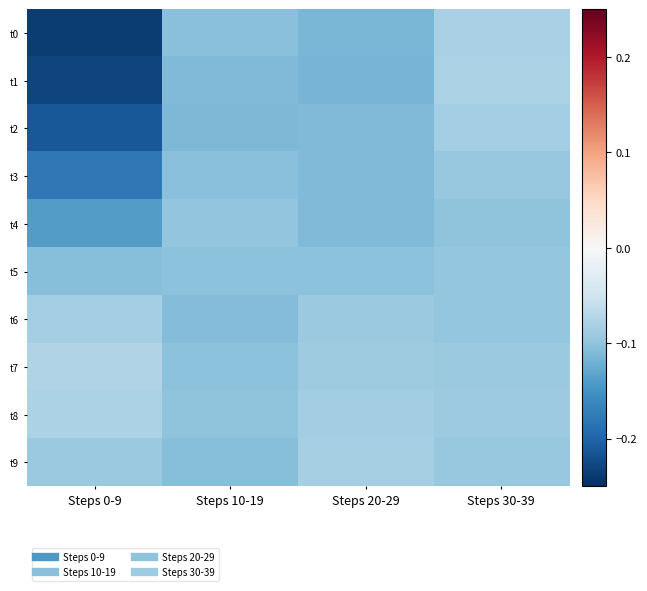

Which category has the lowest value across all series?

Steps 0-9